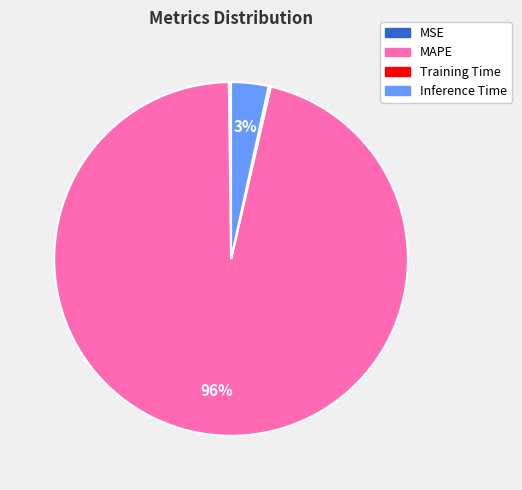

Which slice is the largest?

MAPE